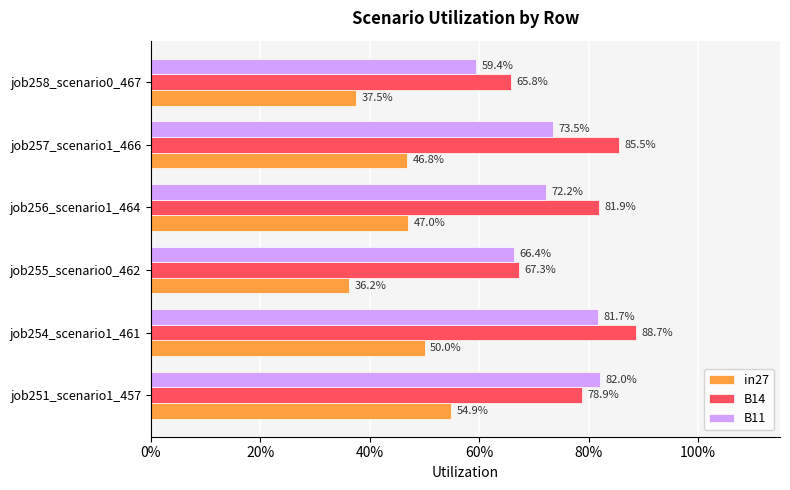

Reading right to left, list all the values displayed in this chart.

in27: 0.4	0.5	0.5	0.4	0.5	0.5
B14: 0.7	0.9	0.8	0.7	0.9	0.8
B11: 0.6	0.7	0.7	0.7	0.8	0.8